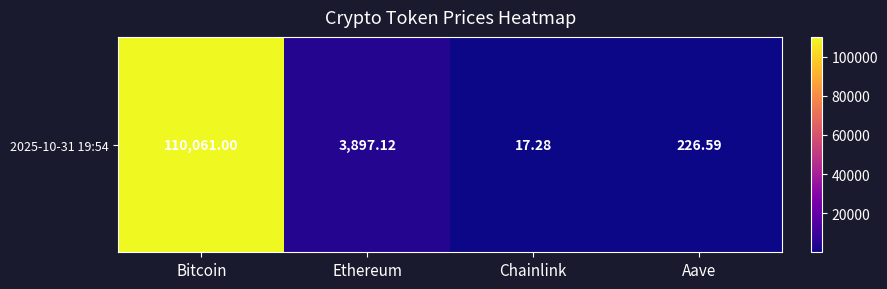

What is the difference between the maximum and minimum values?

110043.7